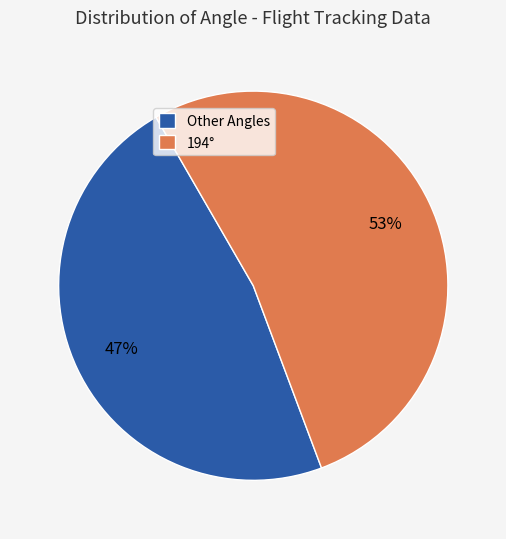

To the nearest percent, what is the average slice percentage?

50%